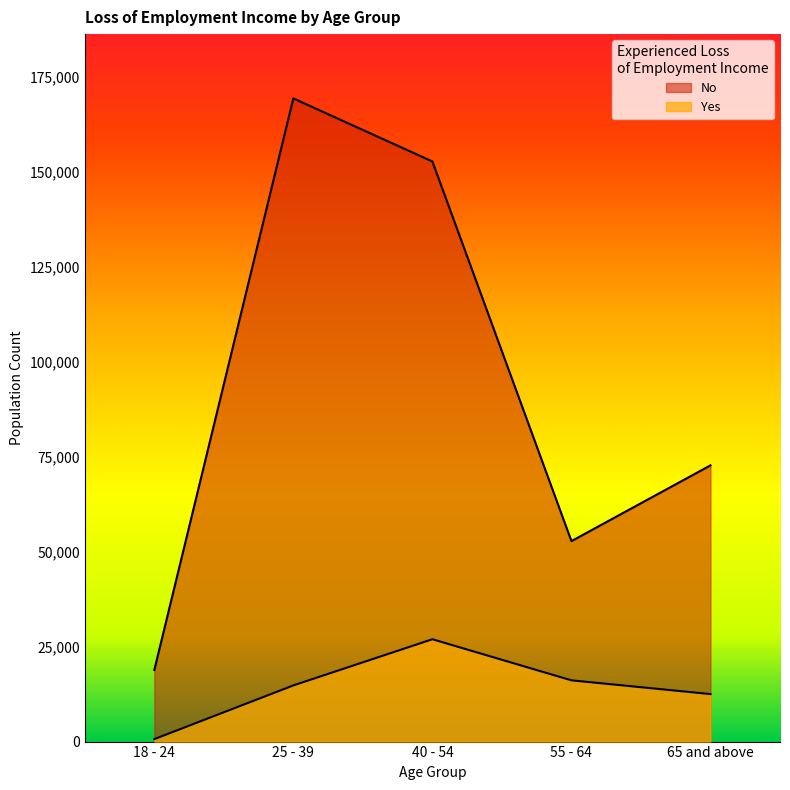

True or false: No has more than 1 points higher than both neighbors.

False